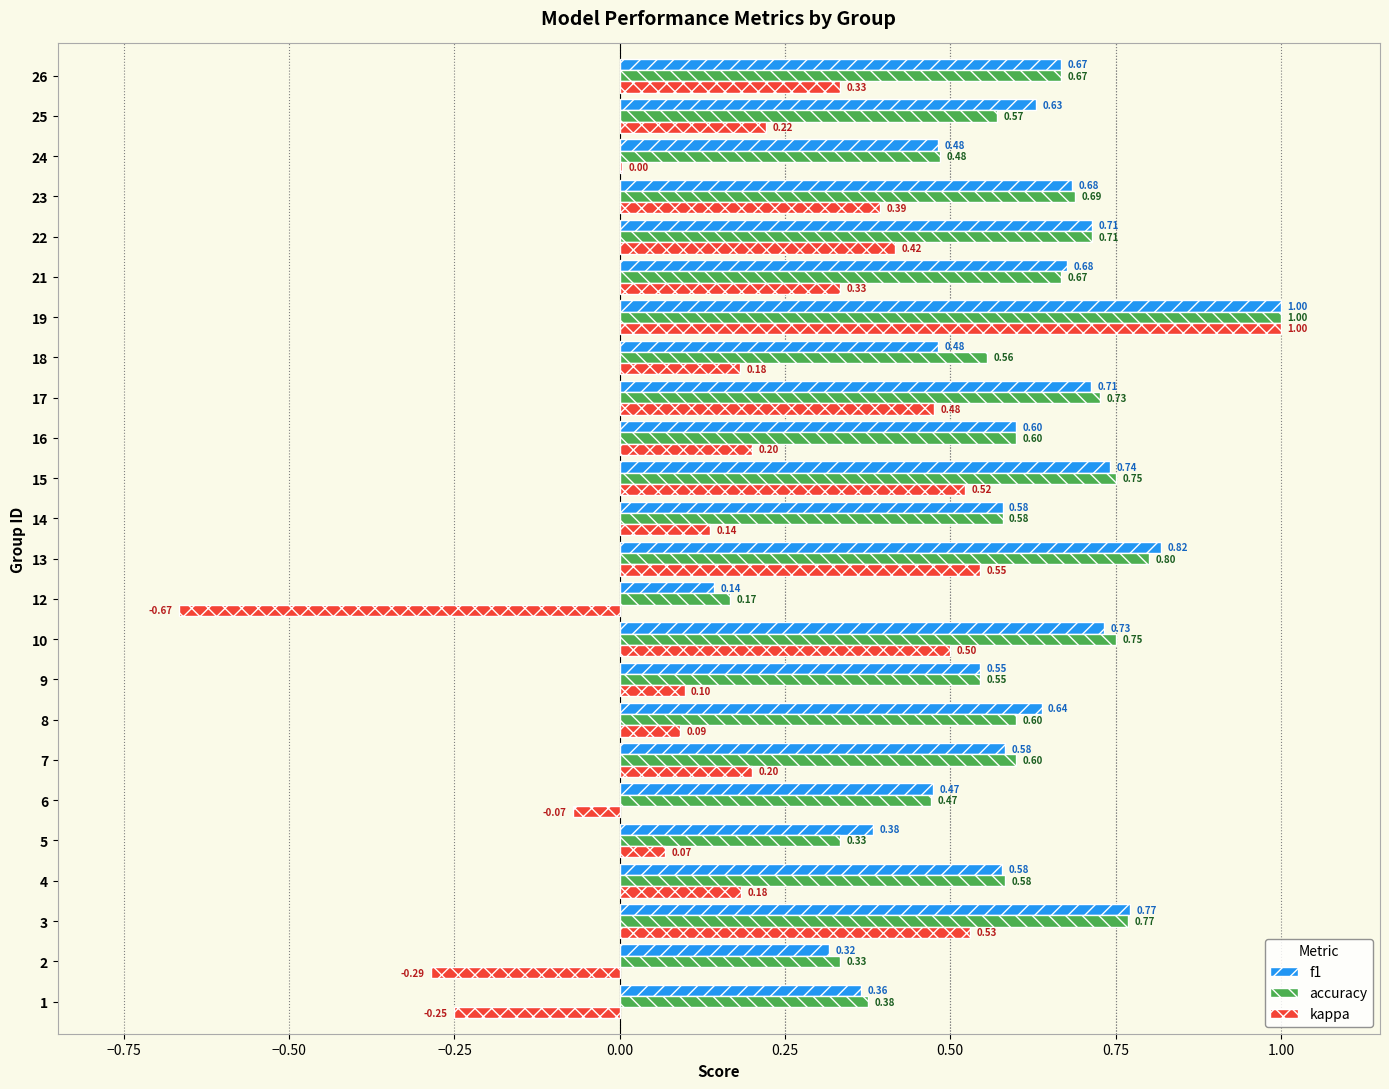

What is the total value across all series at 4?

1.3